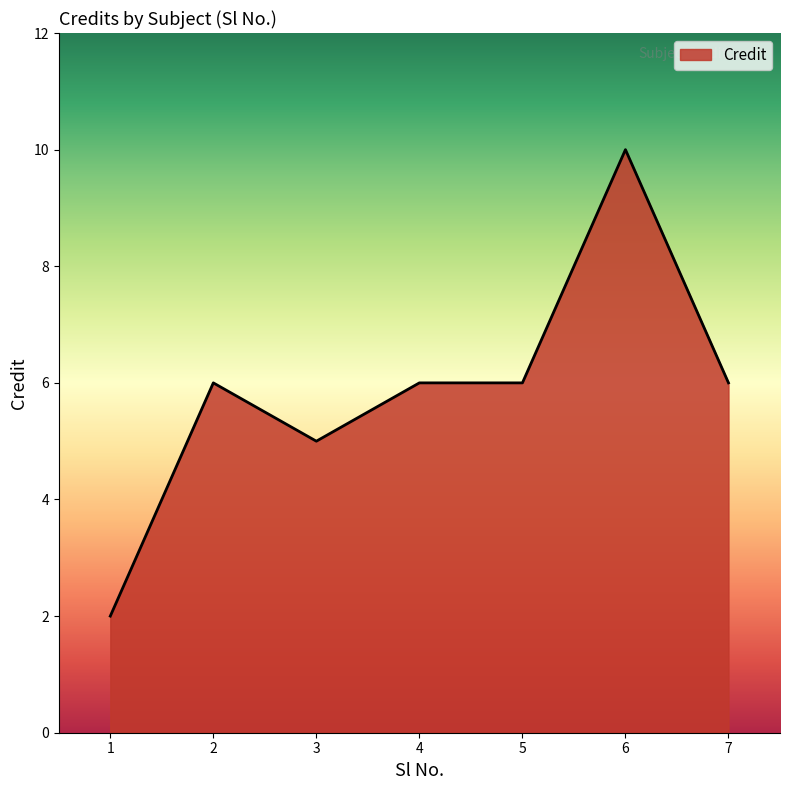

Where is the first local maximum?

2